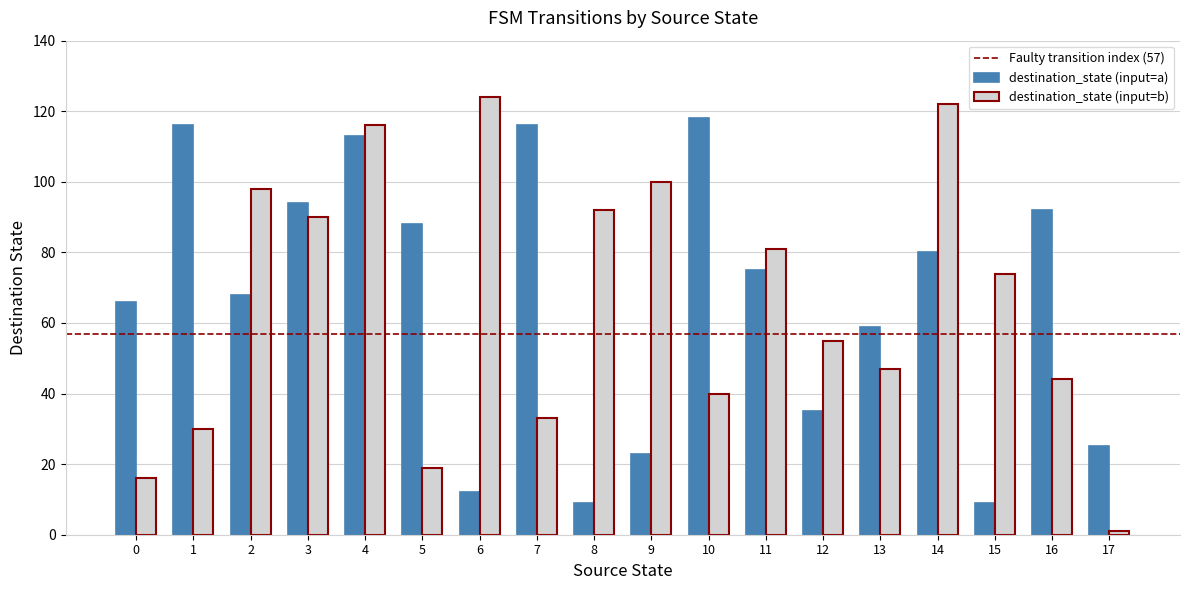

List the series in order of their peak value, highest first.

destination_state (input=b), destination_state (input=a)